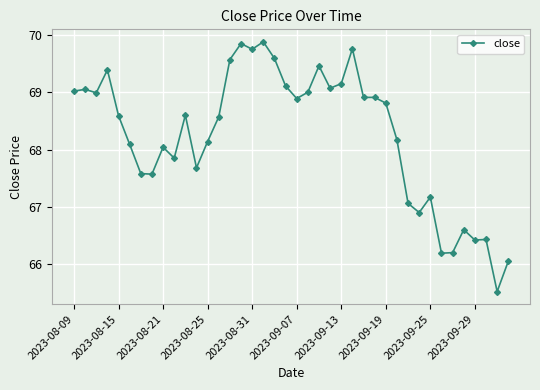

What is the sum of all values?

2729.6